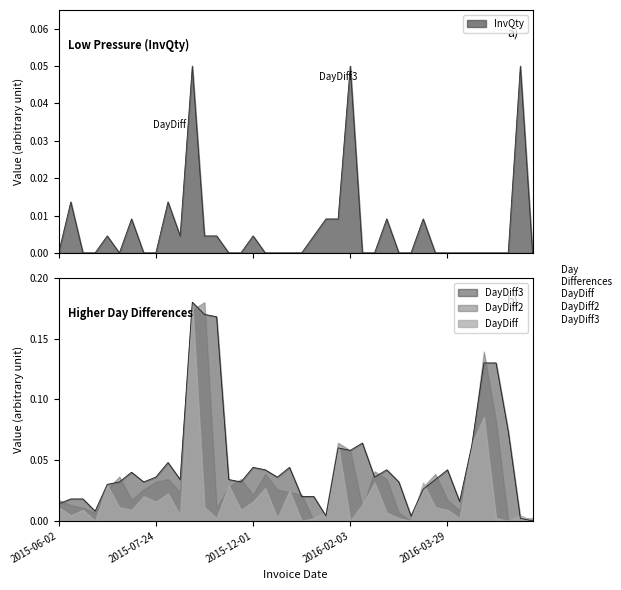

True or false: InvQty and DayDiff3 cross at least once.

True